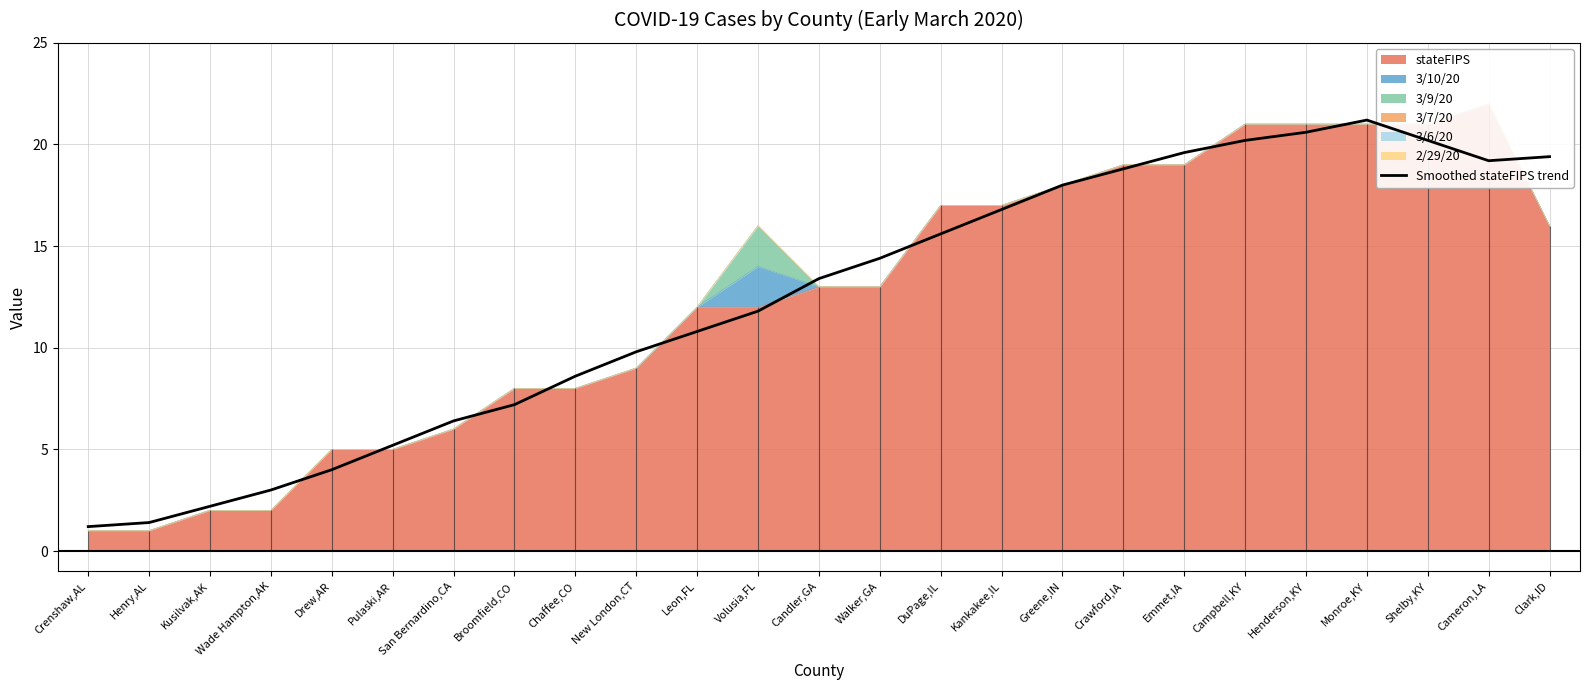

Where is the first local minimum?

Cameron,LA